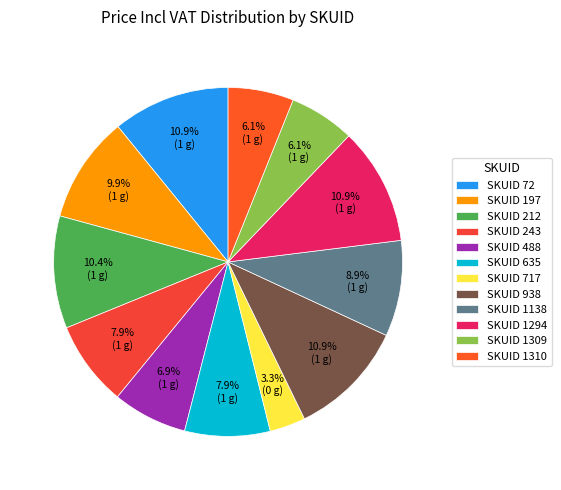

Is there any slice that represents more than half of the pie?

No